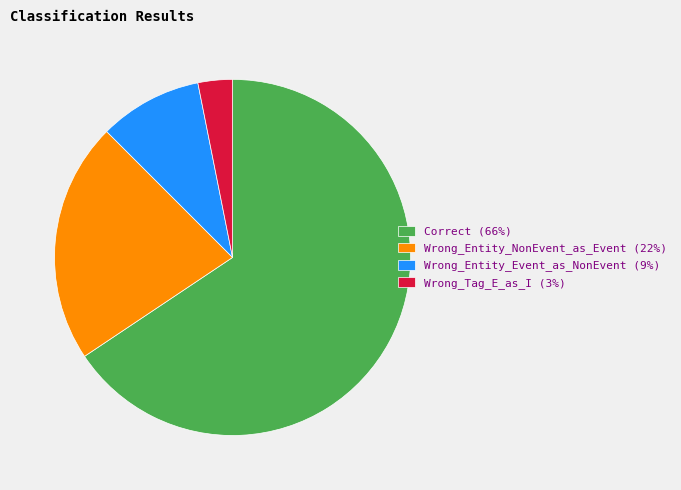

Do Correct (66%) and Wrong_Tag_E_as_I (3%) together represent more than half of the pie?

Yes